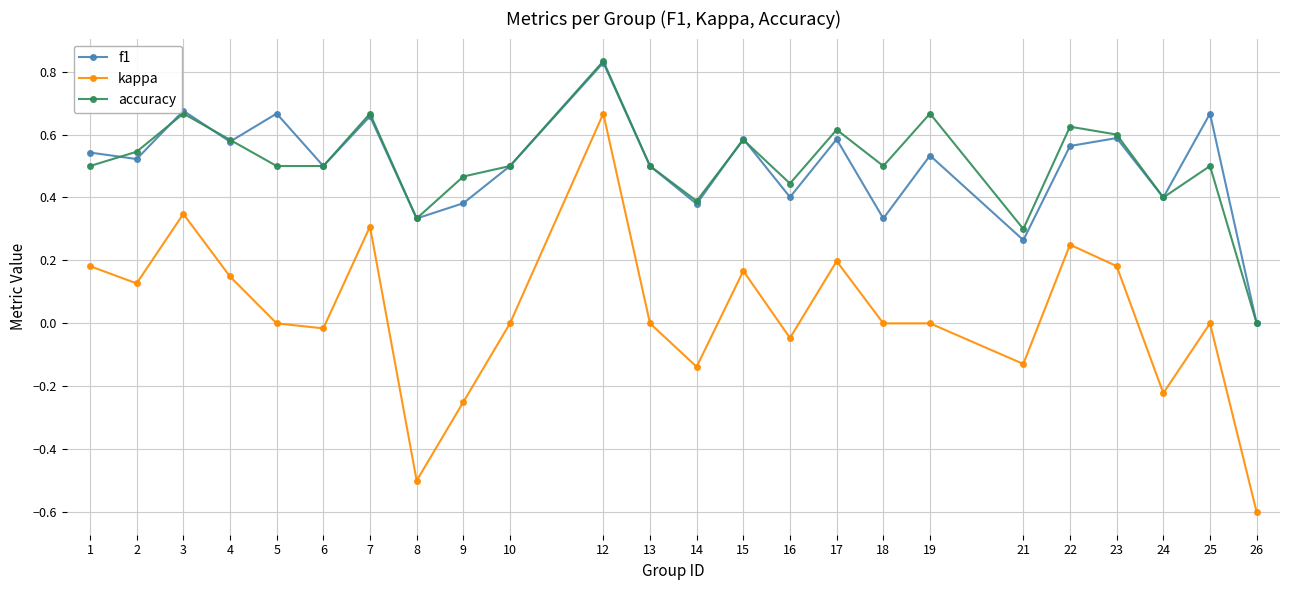

What is the difference between the maximum and minimum values in the kappa series?

1.3